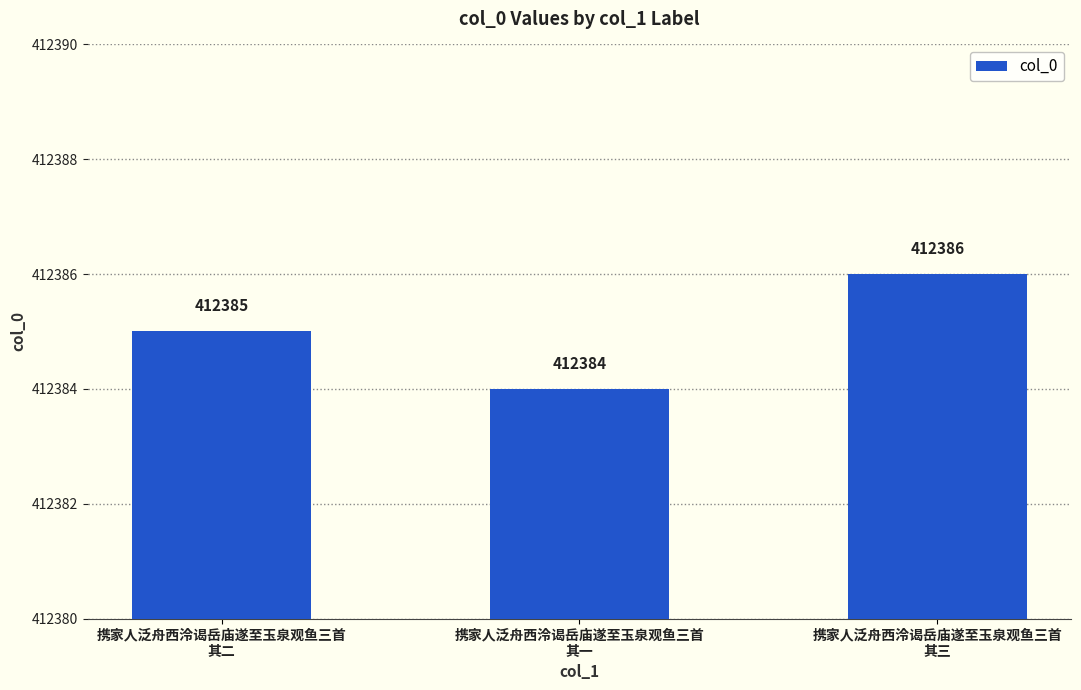

Count the number of categories in the chart.

3